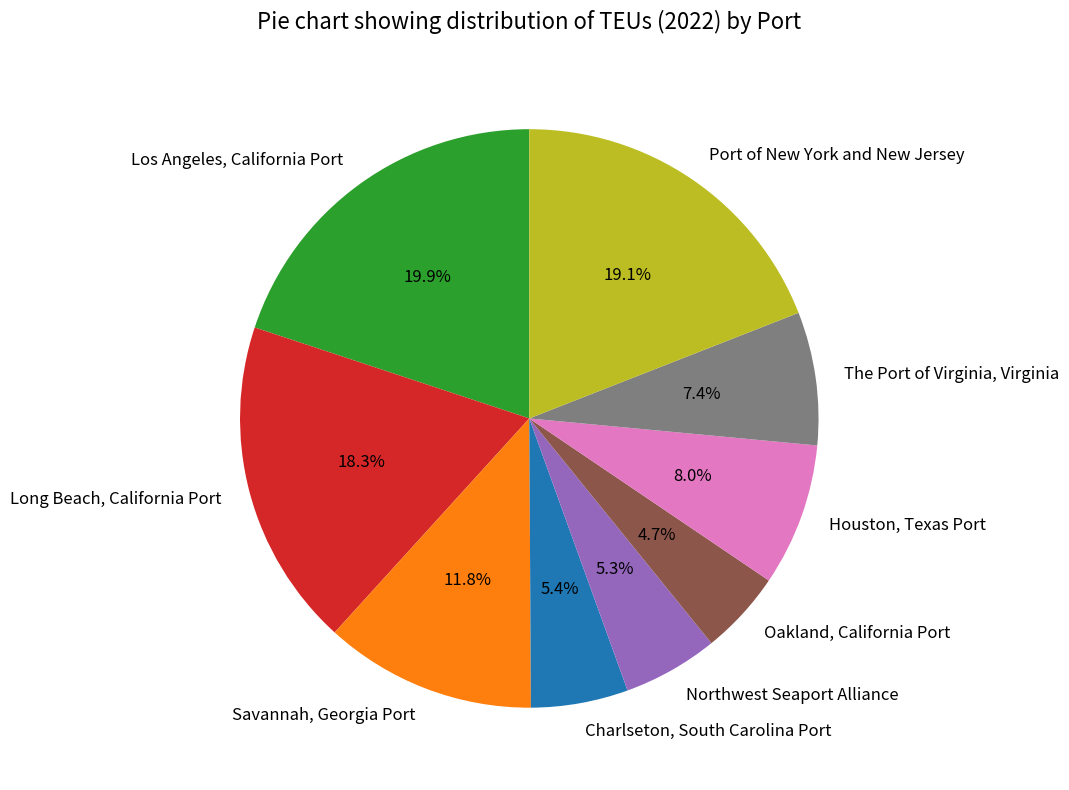

What is the total percentage of Savannah, Georgia Port and Los Angeles, California Port?

31.7%